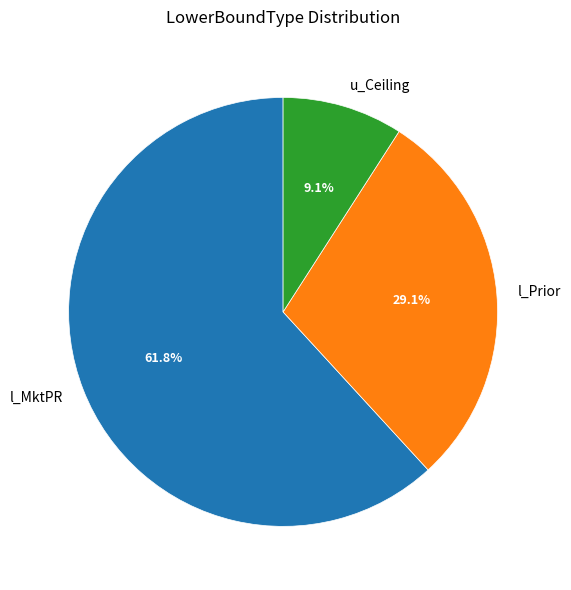

Do u_Ceiling and l_MktPR together represent more than half of the pie?

Yes